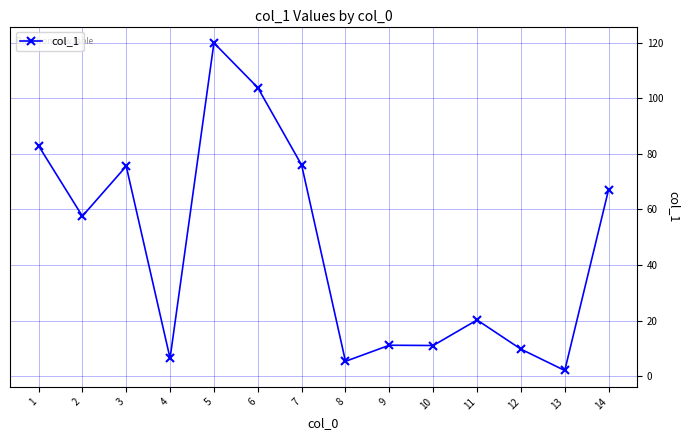

What is the value of the 2nd point from the left?

57.6